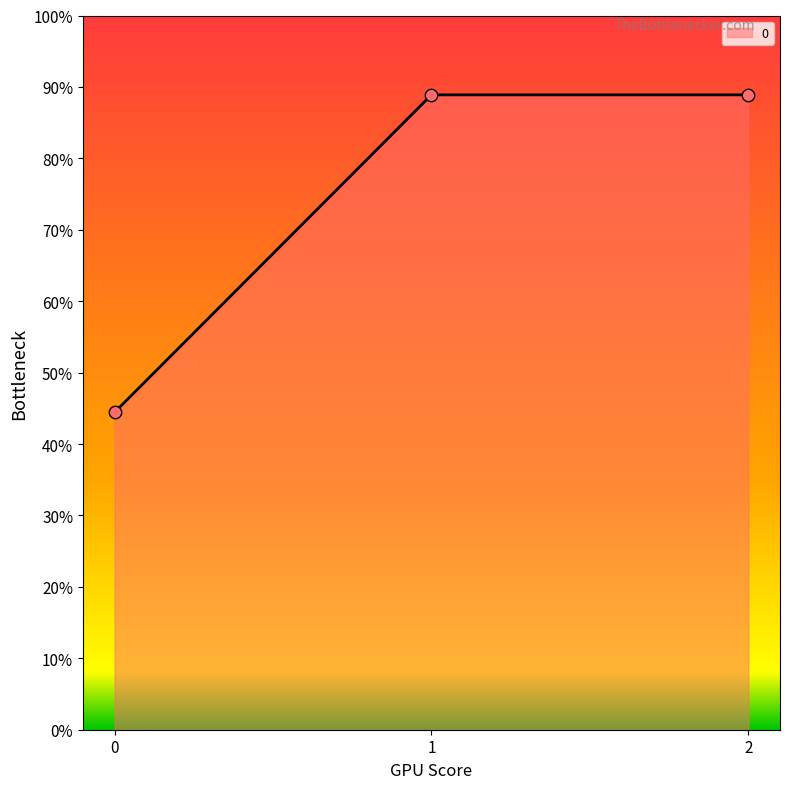

Is this an area chart (filled region under the line)?

Yes